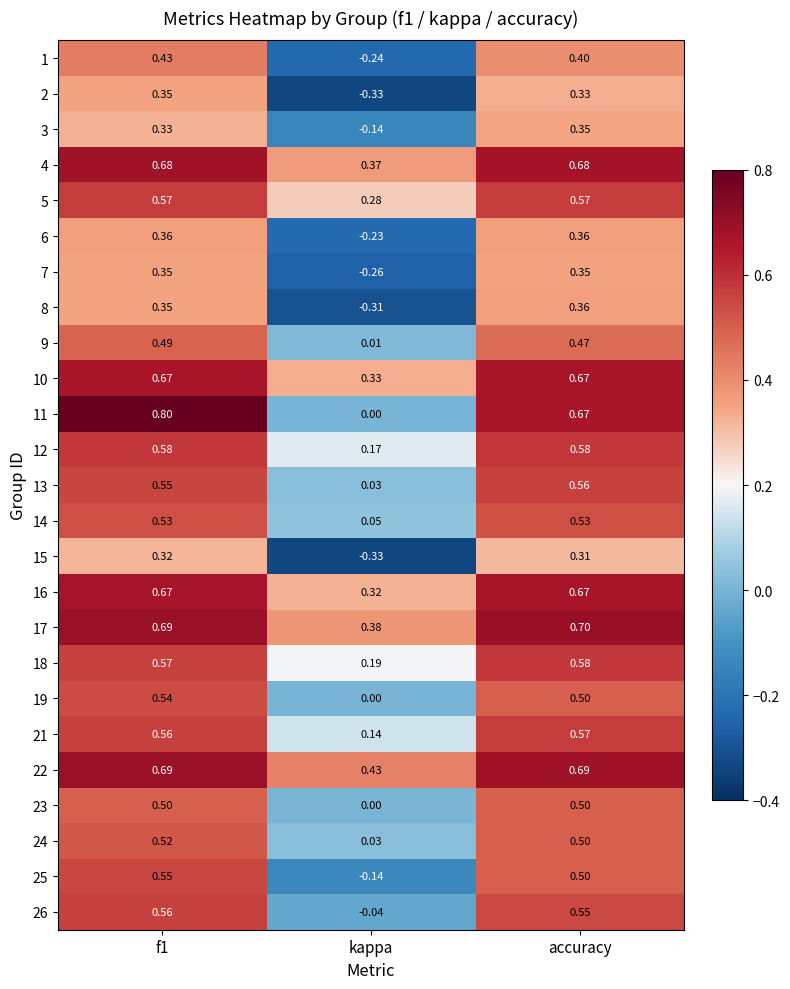

What is the spread (max minus min) of values at kappa?

0.8